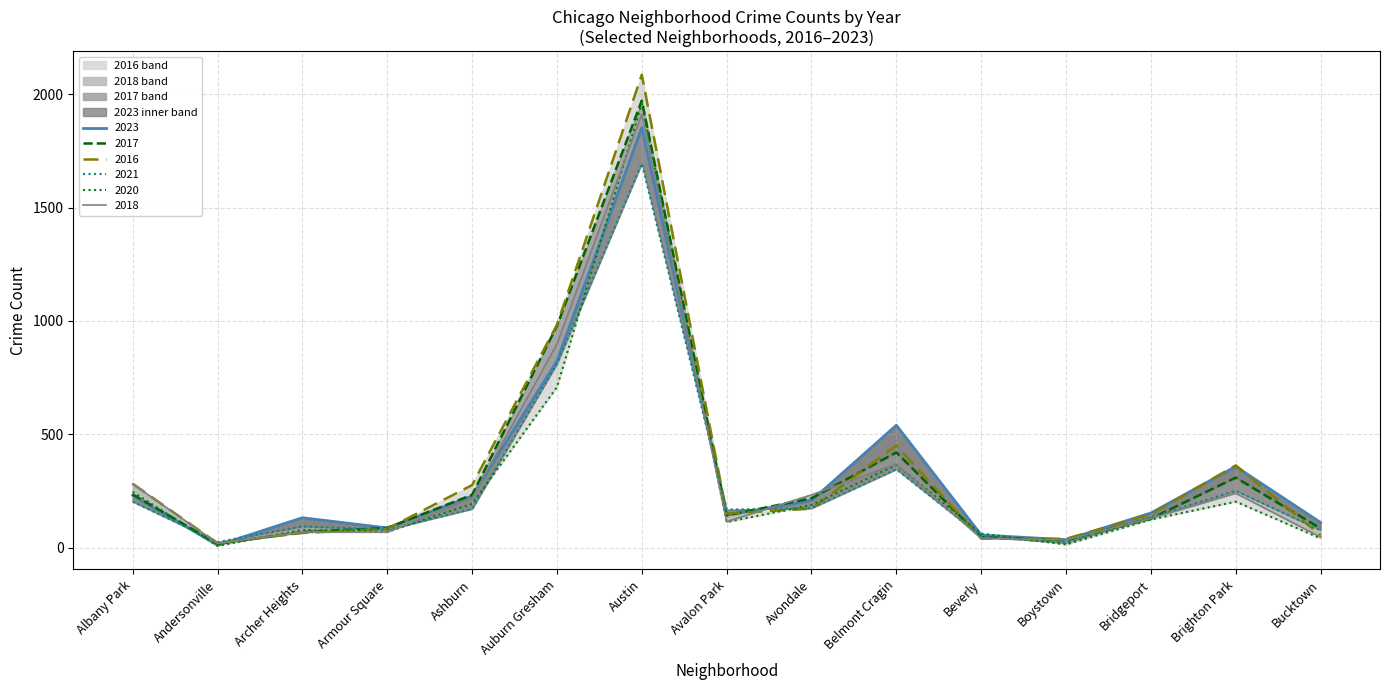

List the series in order of their peak value, lowest first.

2021, 2023, 2018, 2020, 2017, 2016